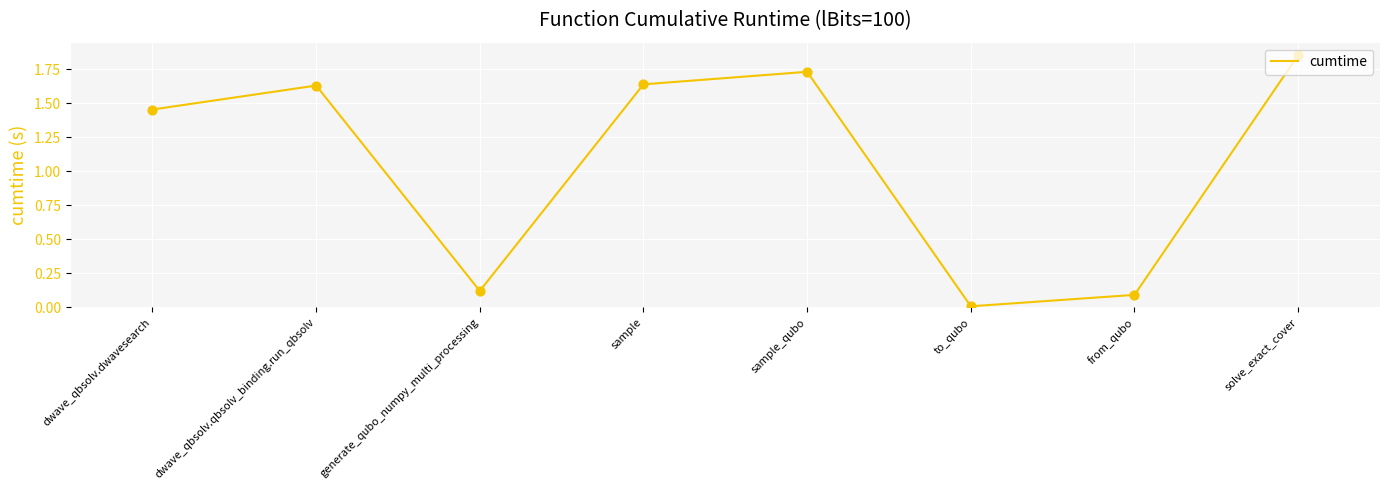

Which has a higher value, solve_exact_cover or sample_qubo?

solve_exact_cover